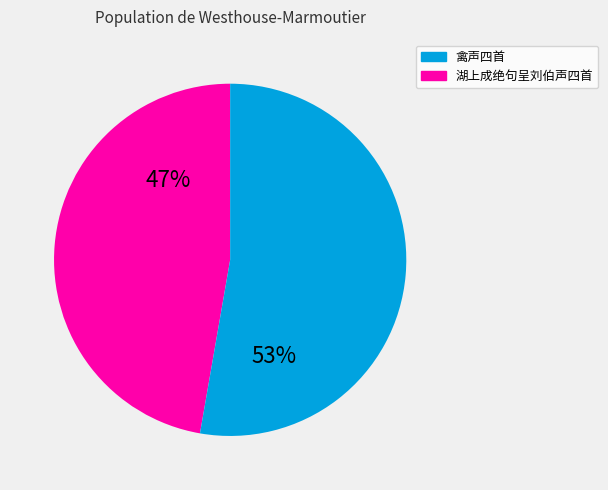

To the nearest percent, what is the average slice percentage?

50%